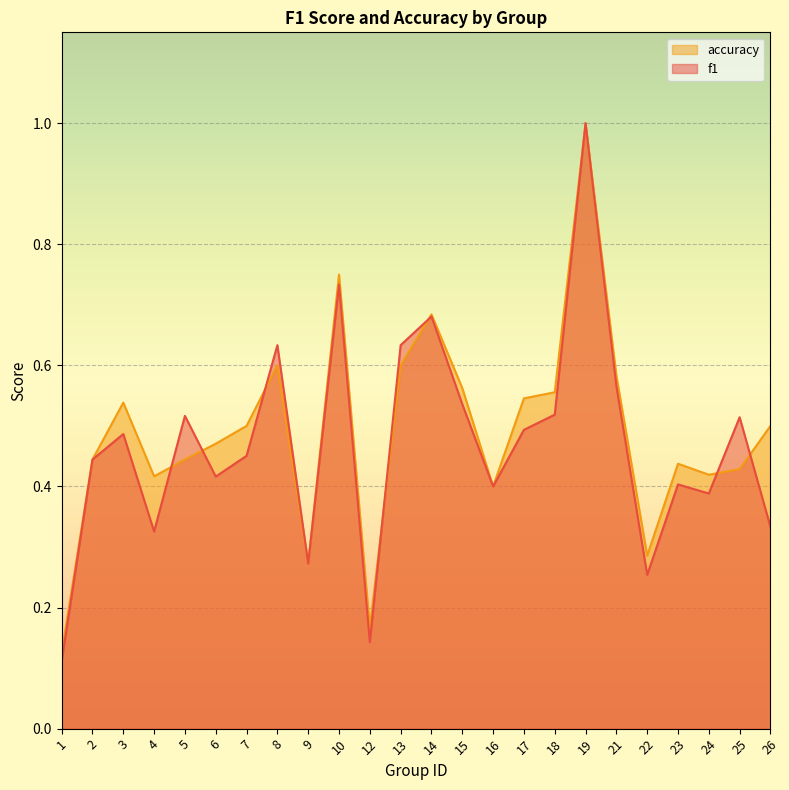

Which label corresponds to the largest value in the chart?

19